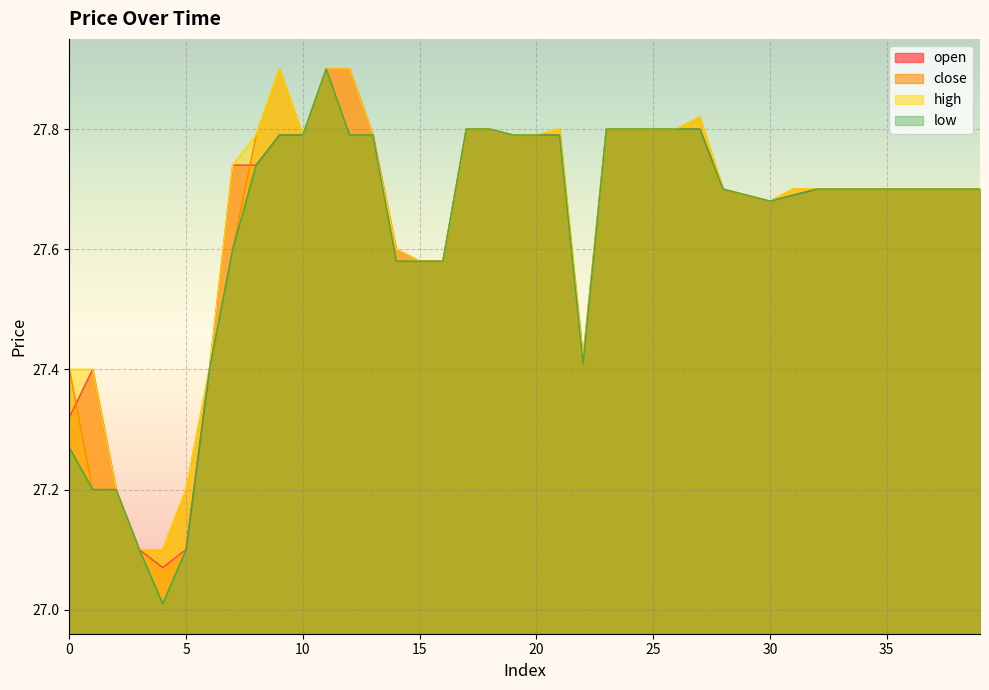

Does the chart display data point markers on the line(s)?

No